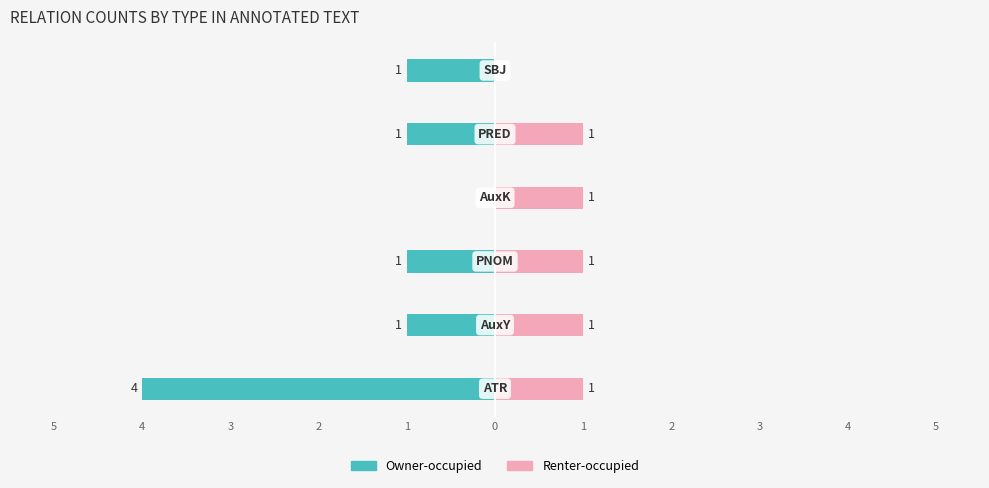

What is the difference between the maximum and minimum values in the Owner-occupied series?

4